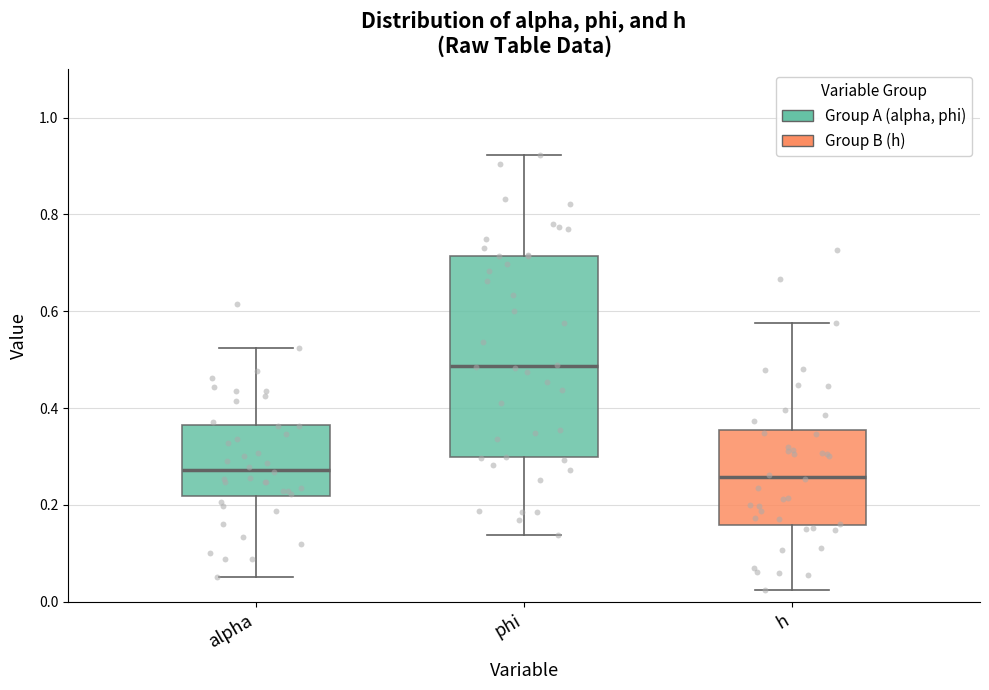

Reading left to right, transcribe this box plot: for each box, give where its median line is, the range the box spans, and where its two whiskers end, as read against the y-axis. The values are not printed on the chart, so give them approximately, as read against the axis.

alpha: median 0.28, box 0.22 to 0.36, whiskers 0.06 to 0.52
phi: median 0.48, box 0.30 to 0.72, whiskers 0.14 to 0.92
h: median 0.26, box 0.16 to 0.36, whiskers 0.02 to 0.58